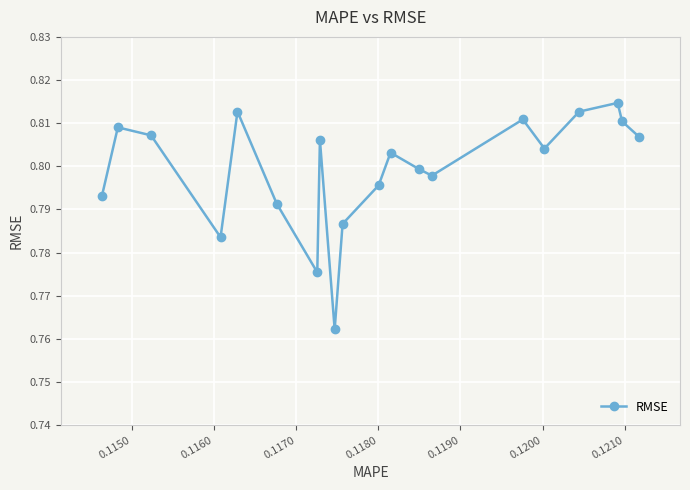

How many data points does each series have?

20